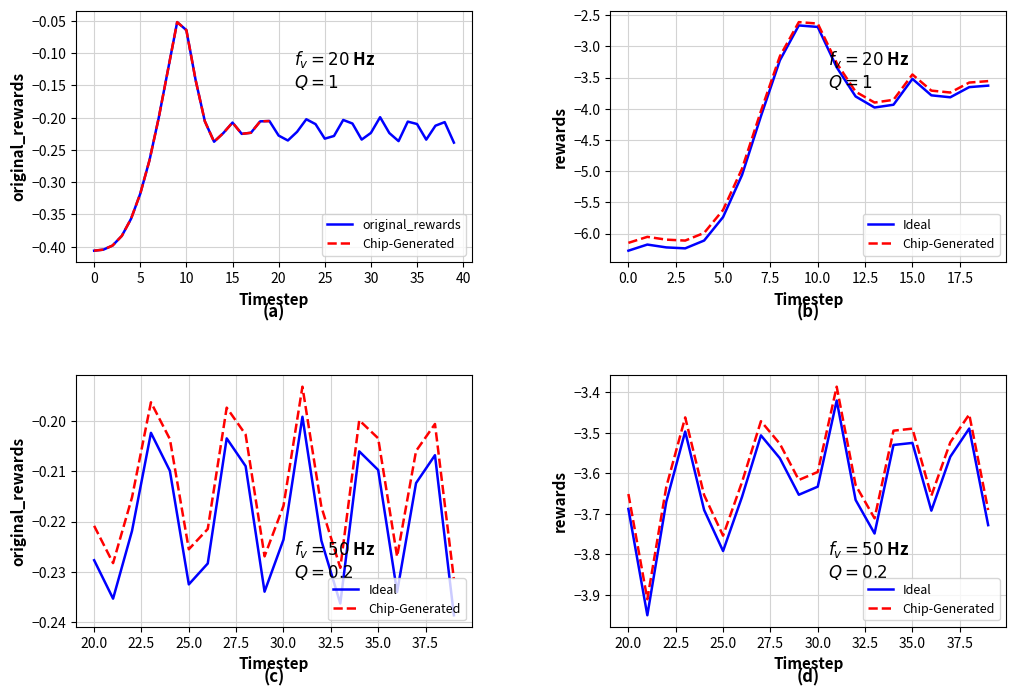

What is the sum of all values?

-9.2